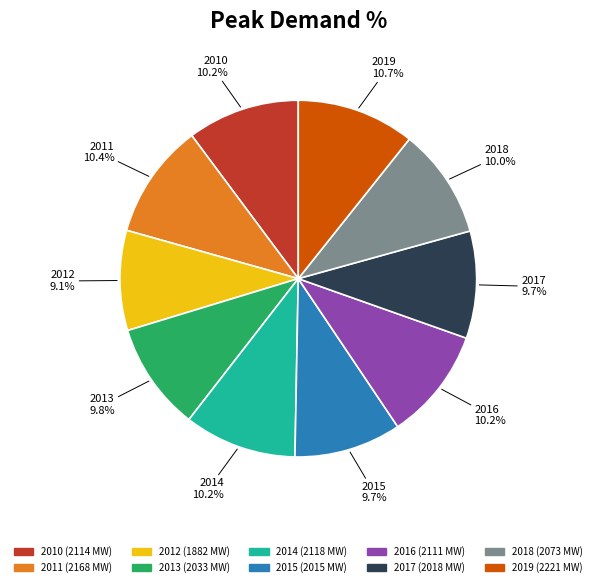

How many segments does this pie chart have?

10